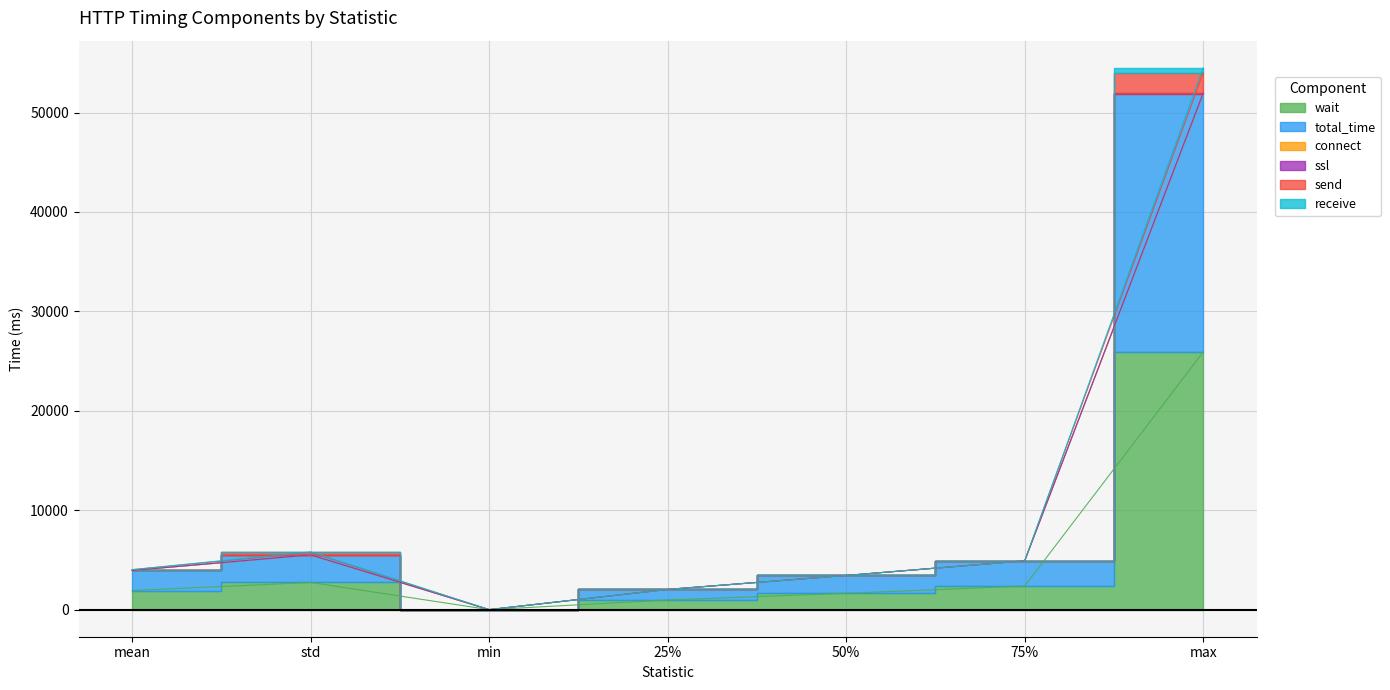

True or false: total_time and receive intersect in this chart.

False